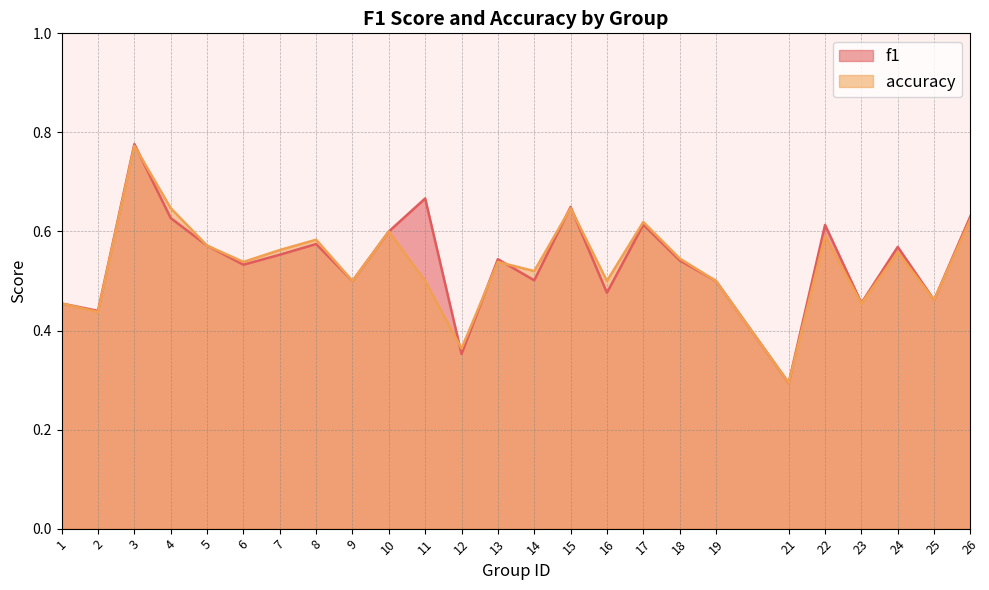

Which category has the lowest value in the f1 series?

21